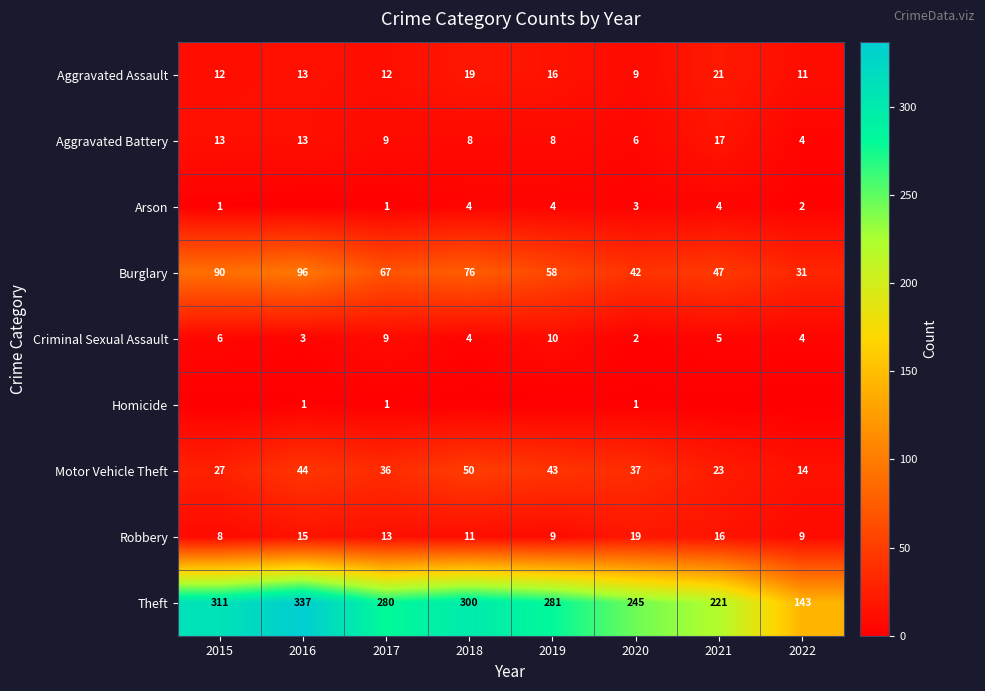

What is the sum of all Aggravated Assault values?

113